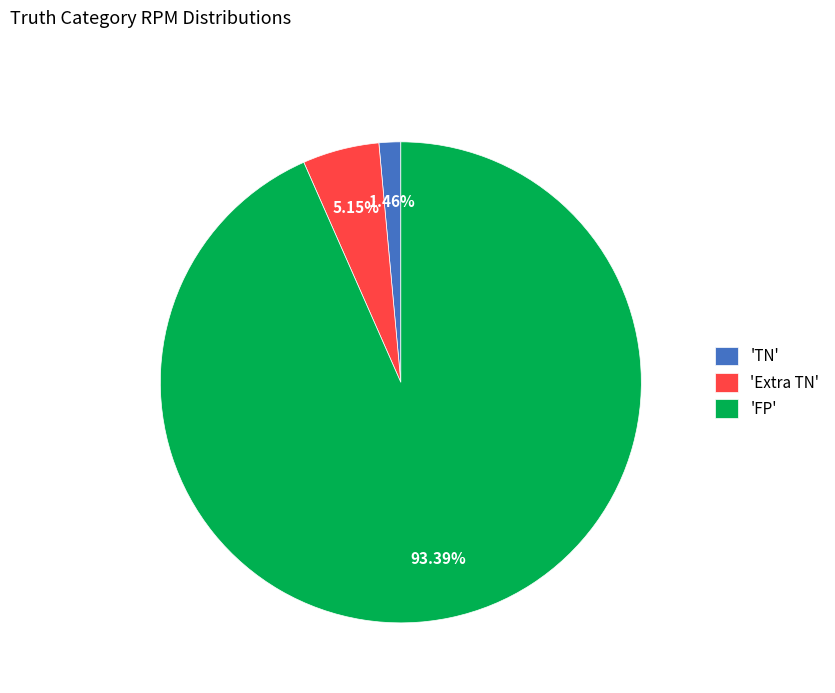

What is the ratio of the value at 'TN' to the value at 'Extra TN'?

0.3